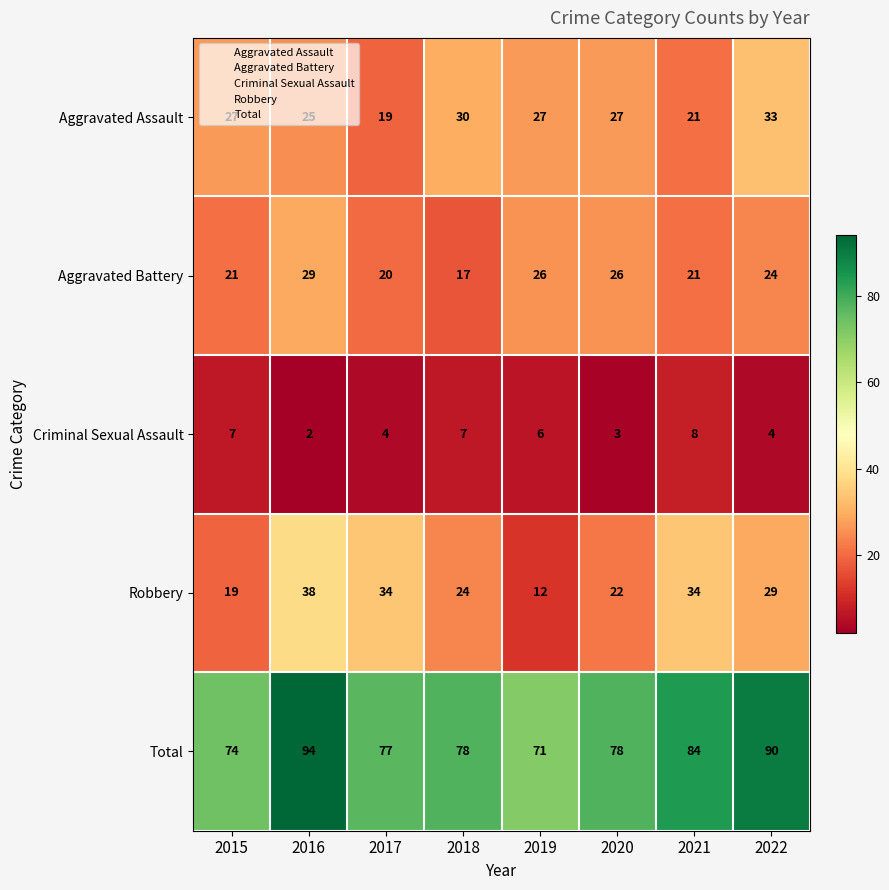

How many data points in Aggravated Battery are less than 24?

4